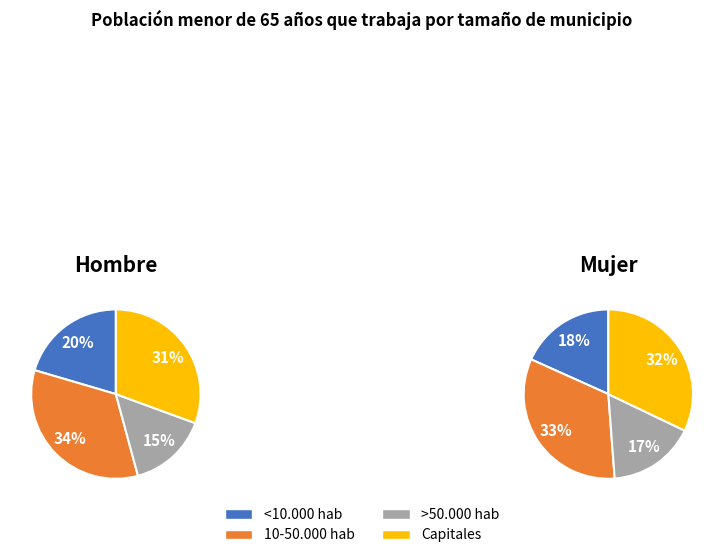

To the nearest percent, what is the difference between the Capitales and >50.000 hab slice percentages?

15%